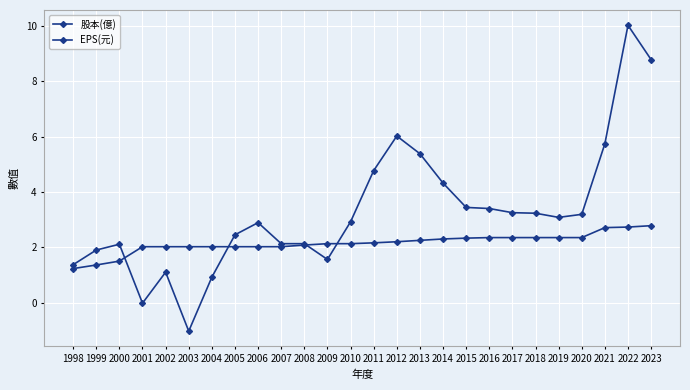

Count the number of categories in the chart.

26